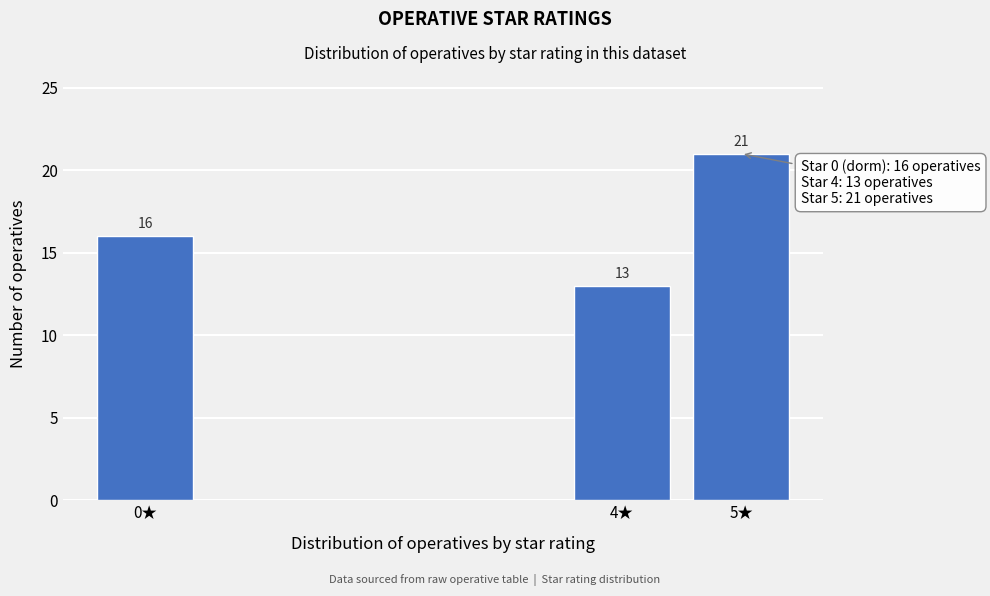

Reading left to right, list all the values displayed in this chart.

16	13	21